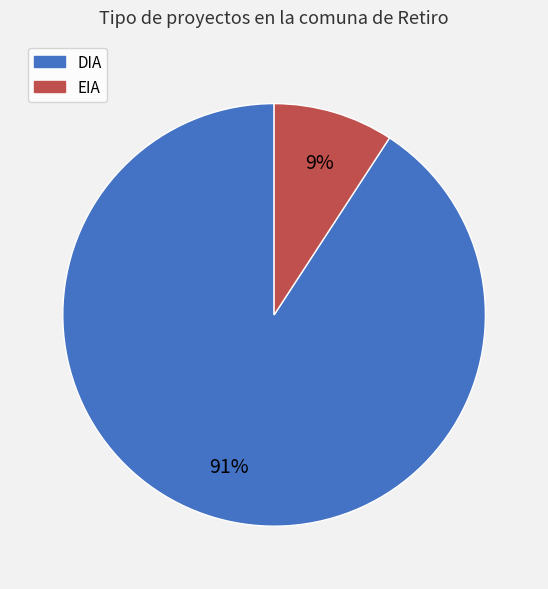

Is it true that EIA is 9% of the pie?

True